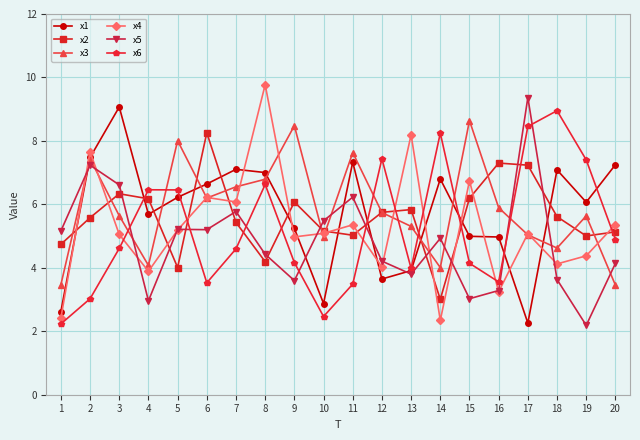

What is the value of the x6 point at the 13th from the left?

4.0